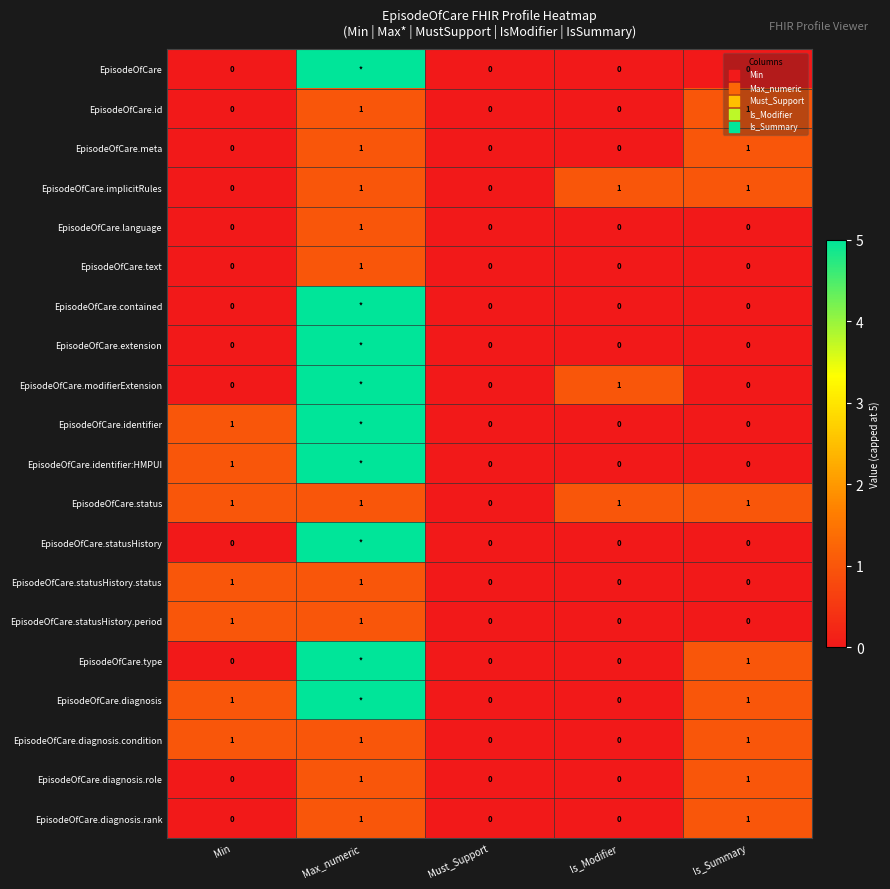

Is it true that EpisodeOfCare.status equals 2 at Min?

False